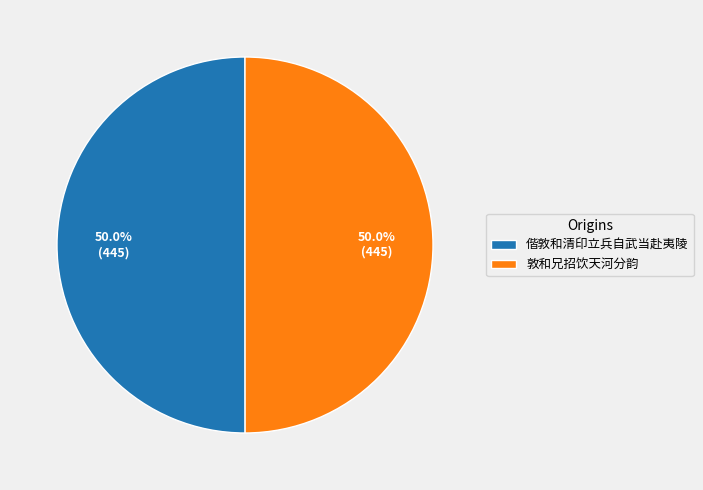

What is the ratio of the value at 敦和兄招饮天河分韵 to the value at 偕敦和清印立兵自武当赴夷陵?

1.0